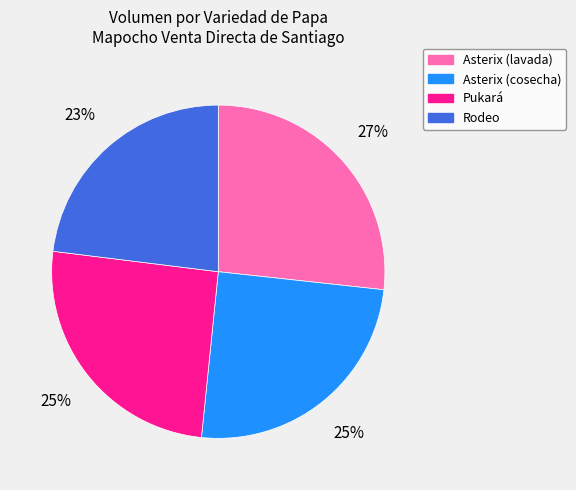

To the nearest percent, what is the difference between the largest and smallest slice percentages?

4%